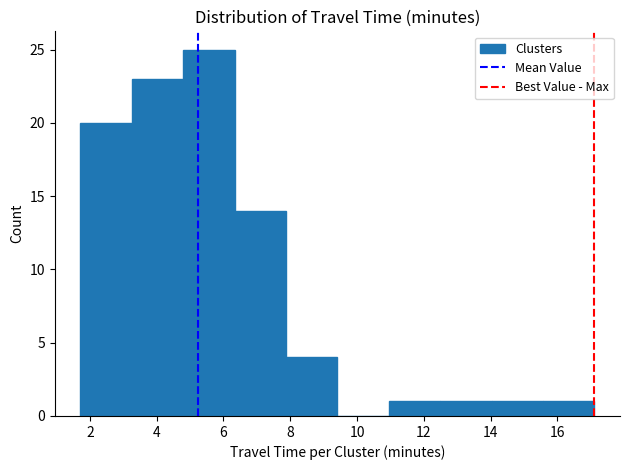

Which range on the x-axis has the tallest bar?

4.8 to 6.4